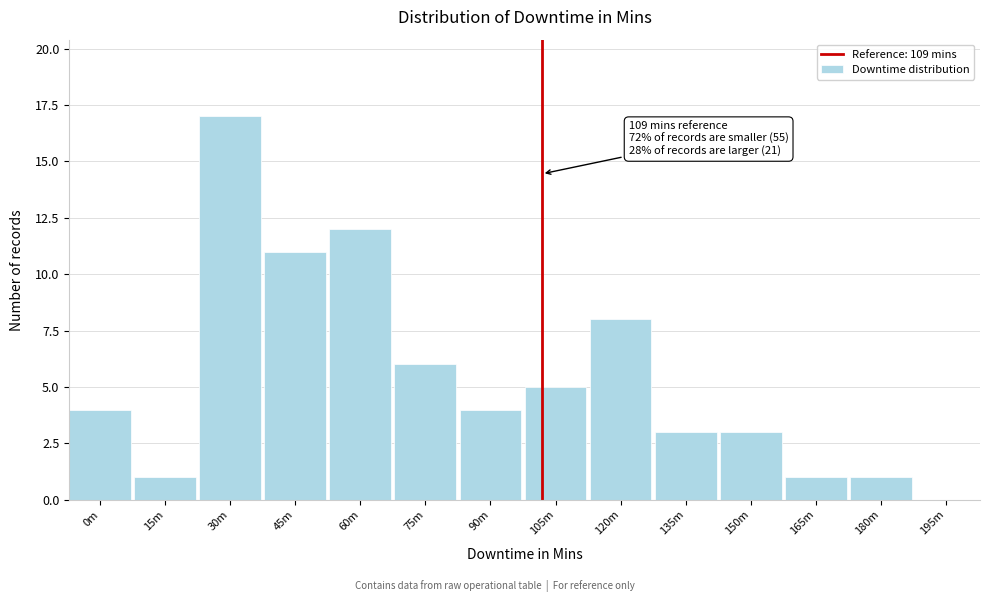

Reading right to left, transcribe all the data shown in this chart.

195m=0	180m=1	165m=1	150m=3	135m=3	120m=8	105m=5	90m=4	75m=6	60m=12	45m=11	30m=17	15m=1	0m=4